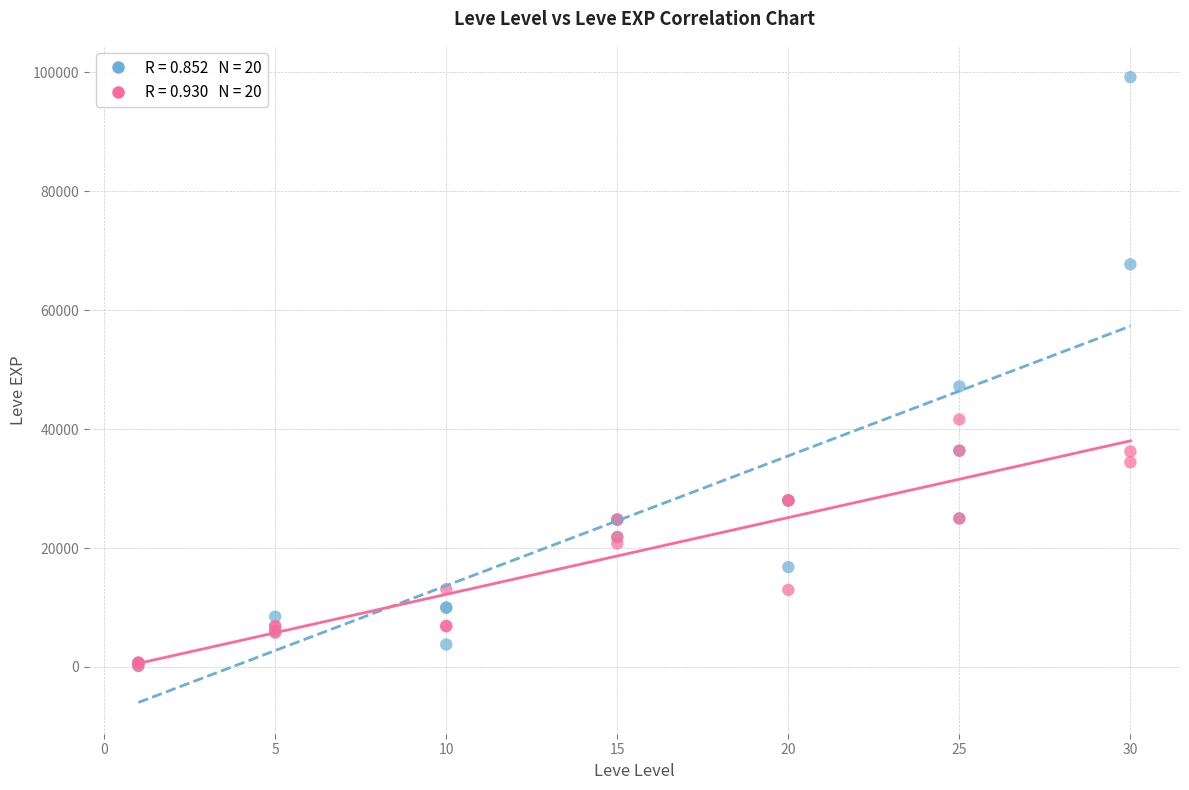

Across all series, what Y value is closest to 49690?

47200